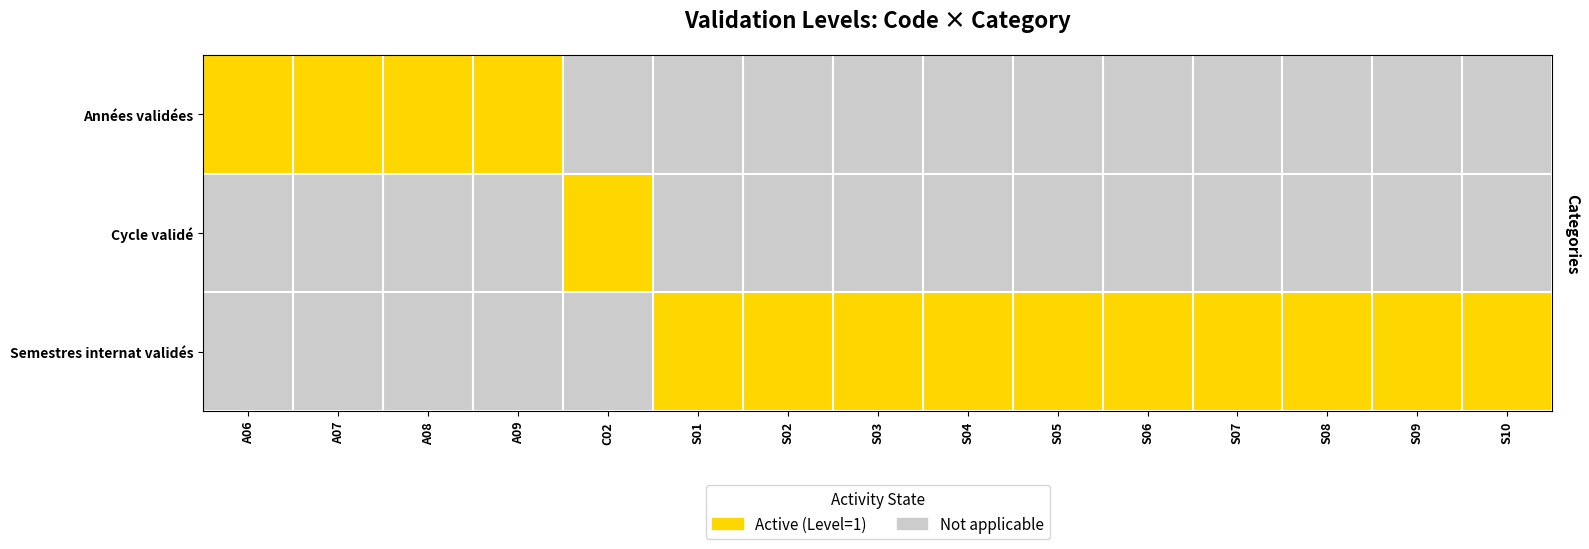

Which series has the largest range (max minus min)?

Années validées